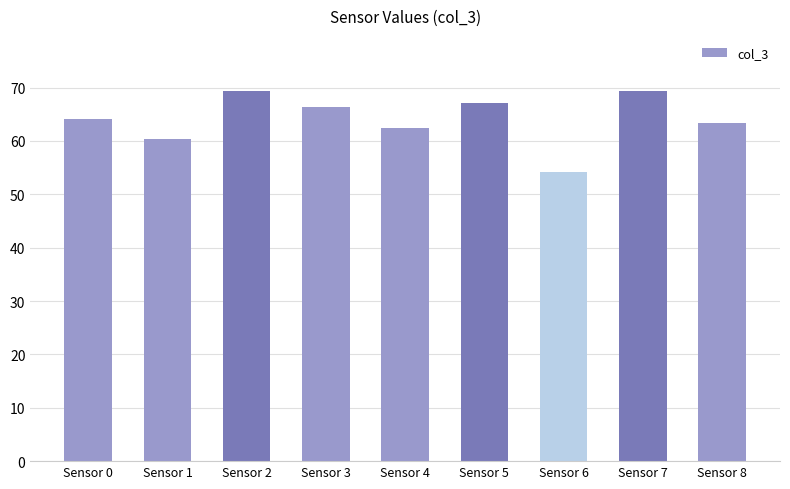

Is it true that the value at Sensor 2 is 69.3?

True